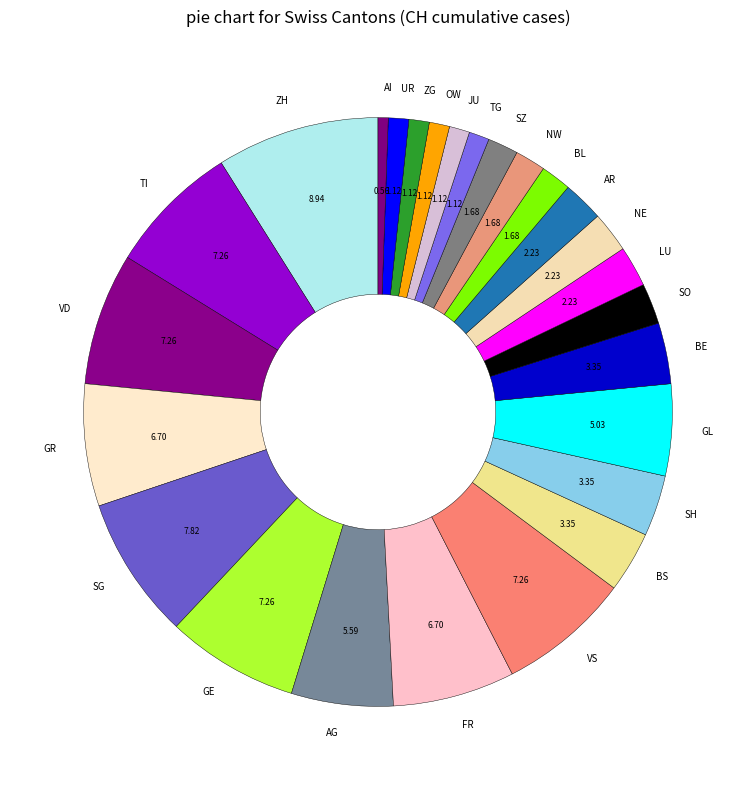

Count the number of slices in the pie.

26